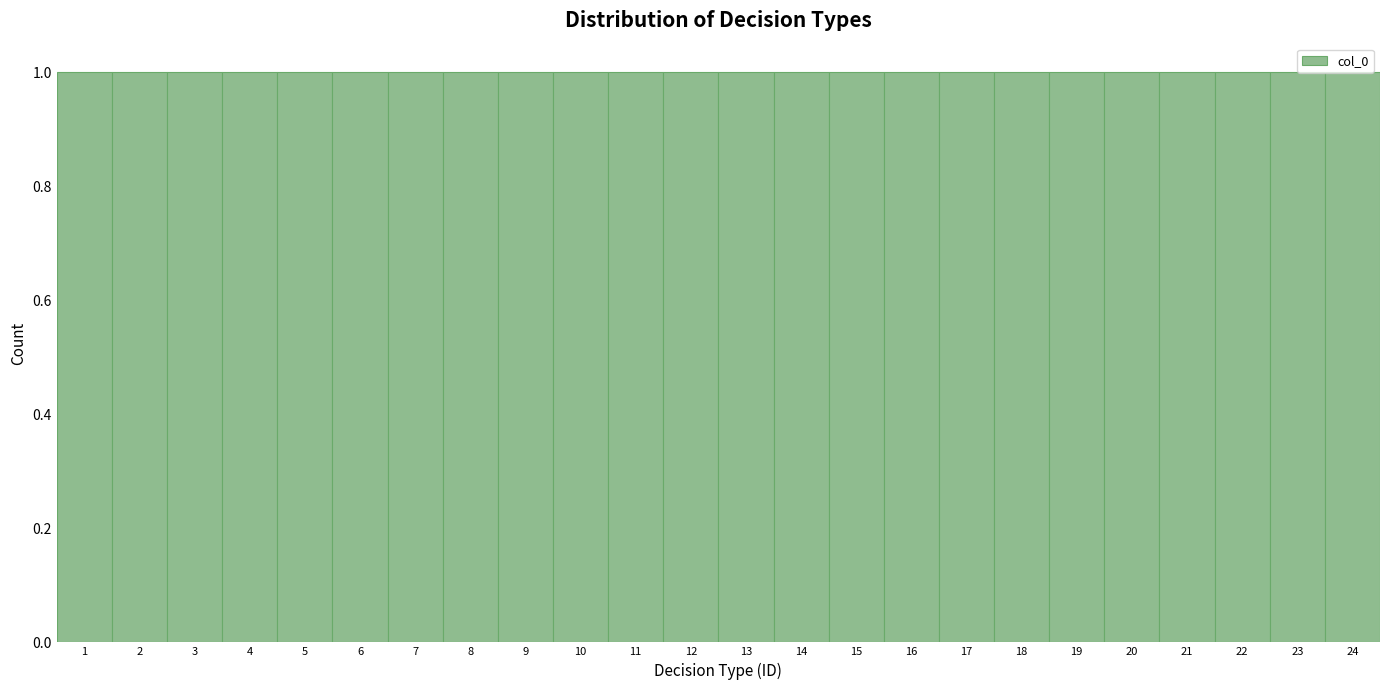

Reading left to right, transcribe this chart: for each bar, give the range it covers on the x-axis and its height. The values are not printed on the chart, so give them approximately, as read against the axis.

0.5 to 1.5: 1
1.5 to 2.5: 1
2.5 to 3.5: 1
3.5 to 4.5: 1
4.5 to 5.5: 1
5.5 to 6.5: 1
6.5 to 7.5: 1
7.5 to 8.5: 1
8.5 to 9.5: 1
9.5 to 10.5: 1
10.5 to 11.5: 1
11.5 to 12.5: 1
12.5 to 13.5: 1
13.5 to 14.5: 1
14.5 to 15.5: 1
15.5 to 16.5: 1
16.5 to 17.5: 1
17.5 to 18.5: 1
18.5 to 19.5: 1
19.5 to 20.5: 1
20.5 to 21.5: 1
21.5 to 22.5: 1
22.5 to 23.5: 1
23.5 to 24.5: 1